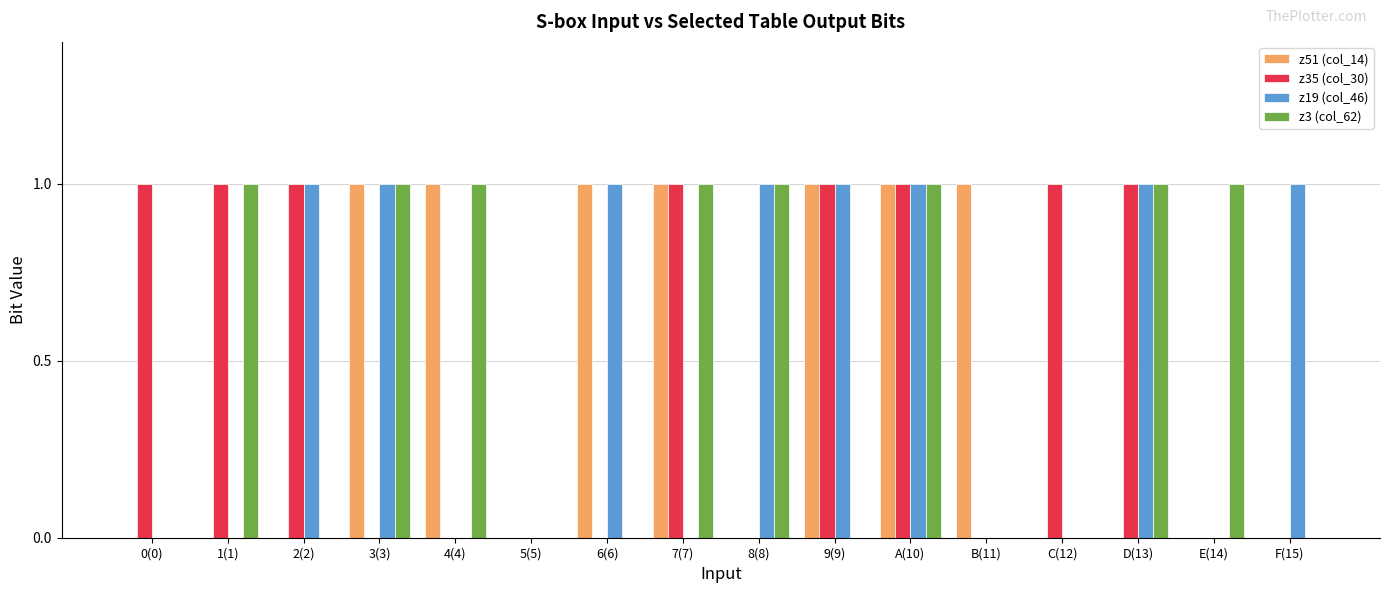

What is the sum of all z3 (col_62) values?

8